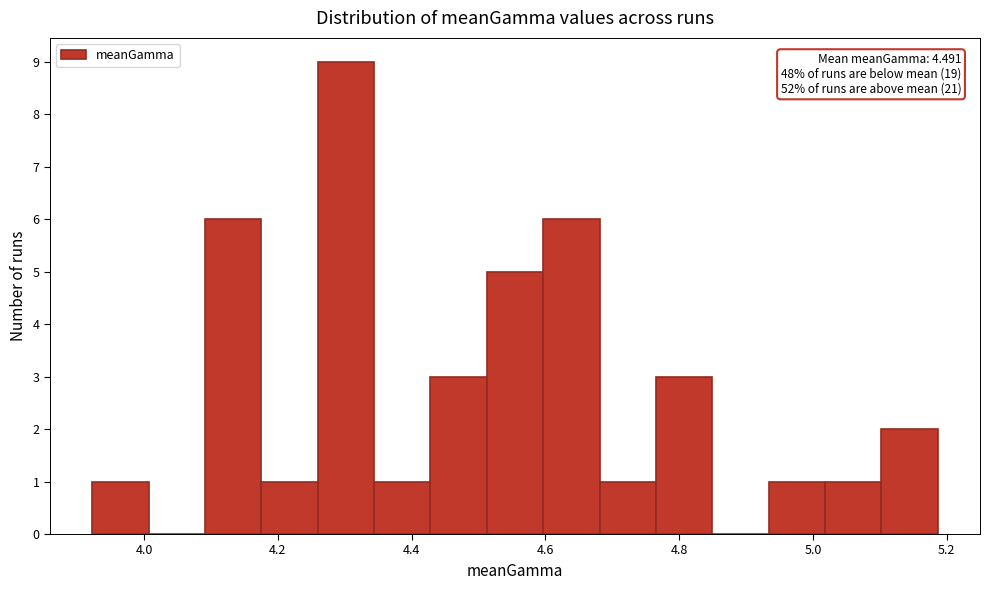

Over which range of the x-axis is the bar tallest?

4.26 to 4.34